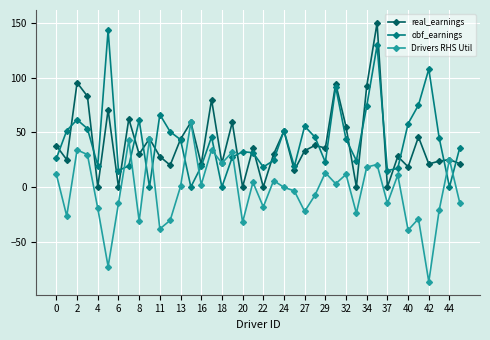

True or false: Drivers RHS Util has more than 0 points higher than both neighbors.

True